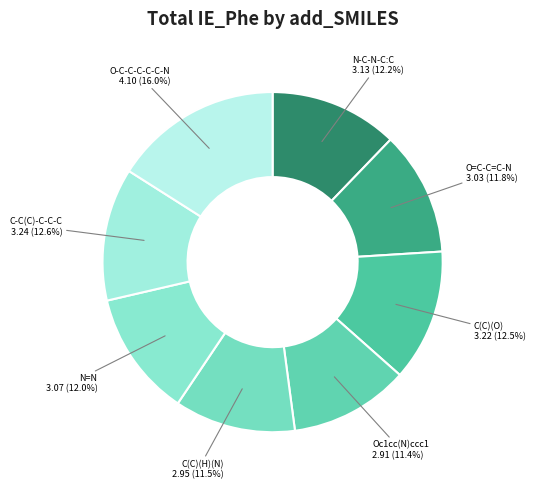

What percentage do C(C)(H)(N) and N-C-N-C:C together represent?

23.7%